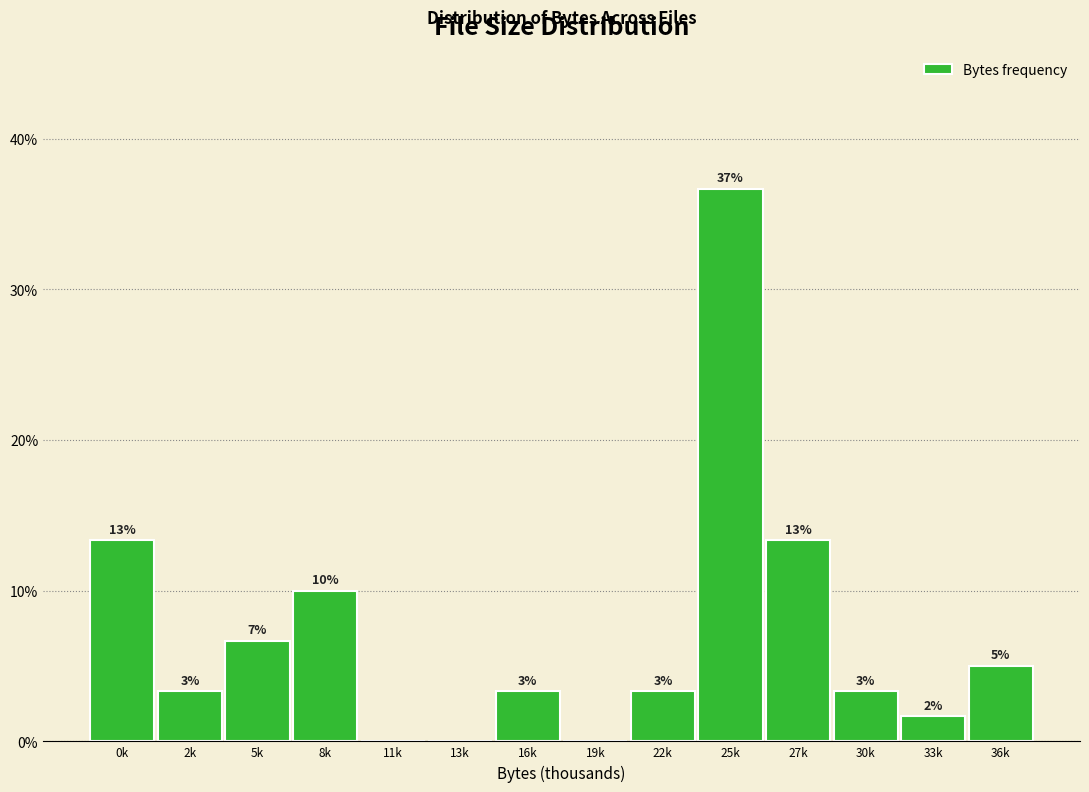

Are the bars horizontal?

No